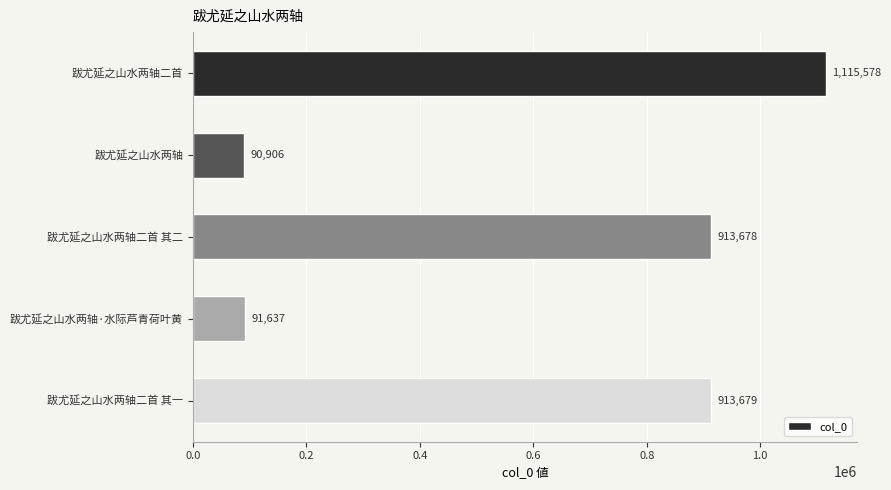

What is the ratio of the value at 跋尤延之山水两轴二首 to the value at 跋尤延之山水两轴二首 其二?

1.2